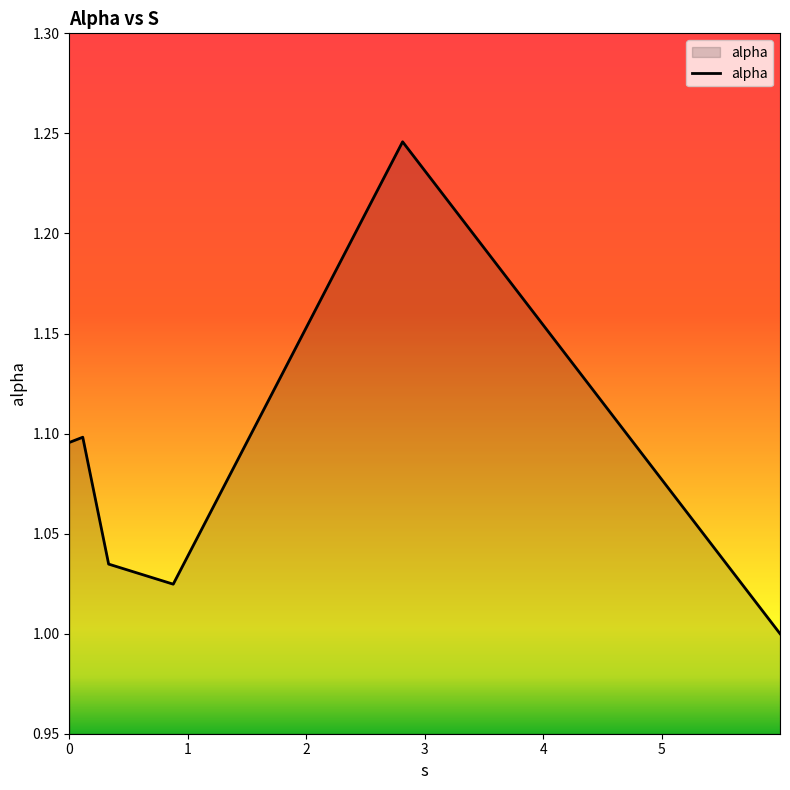

How many interior local valleys (lower than both neighbors) does the data have?

1